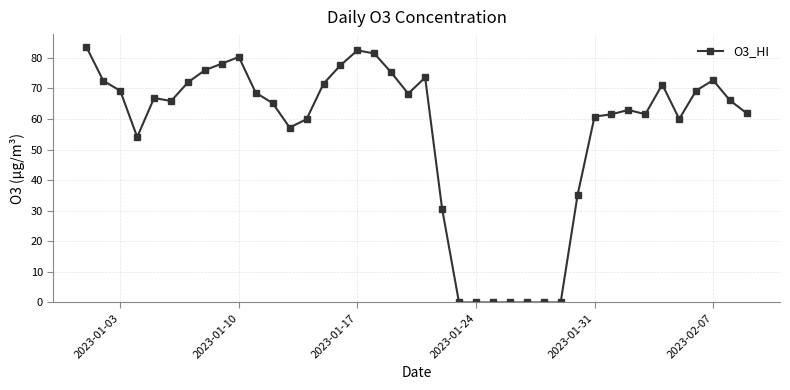

Count the number of data series in this chart.

1